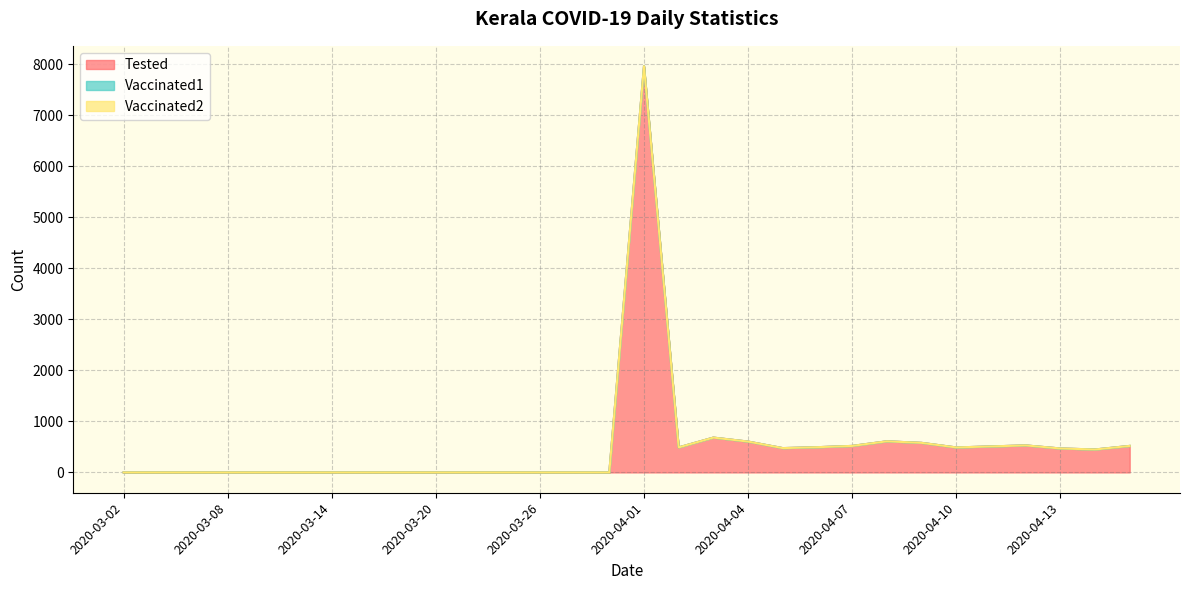

What is the total value across all series at 2020-04-07?

520